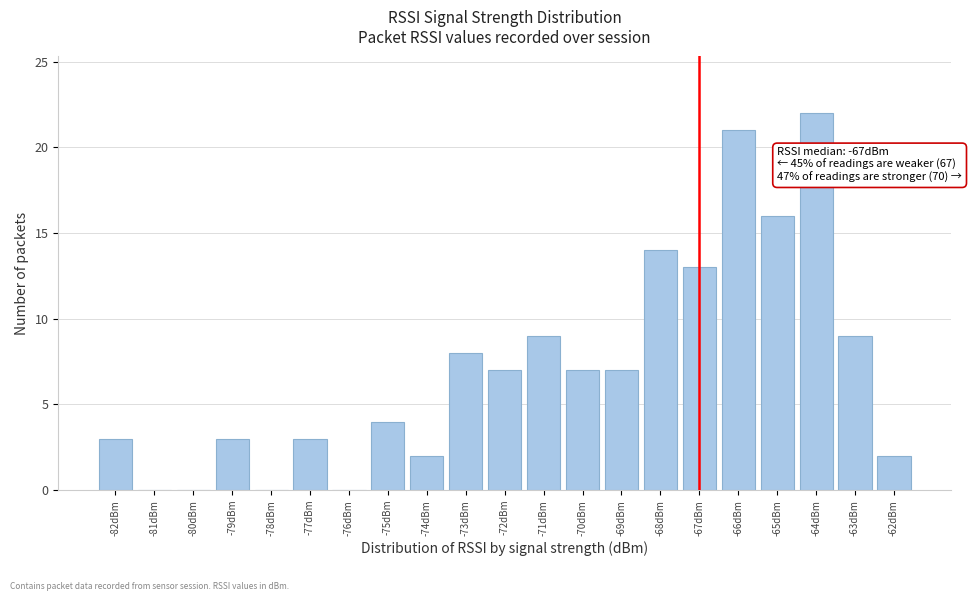

Over which range of the x-axis is the bar tallest?

-64.5 to -63.5